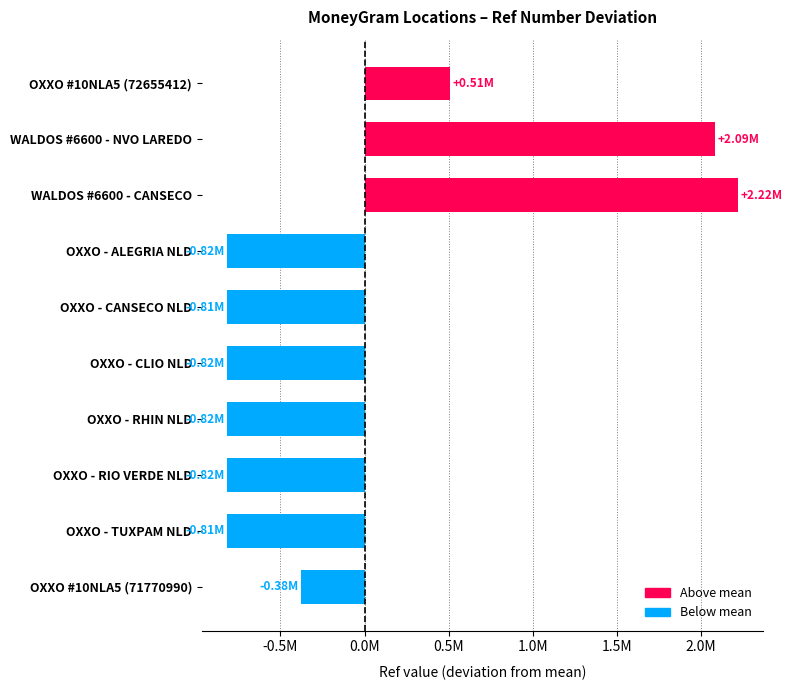

The chart shows a value of -814937.8 at OXXO - CANSECO NLD. True or false?

True